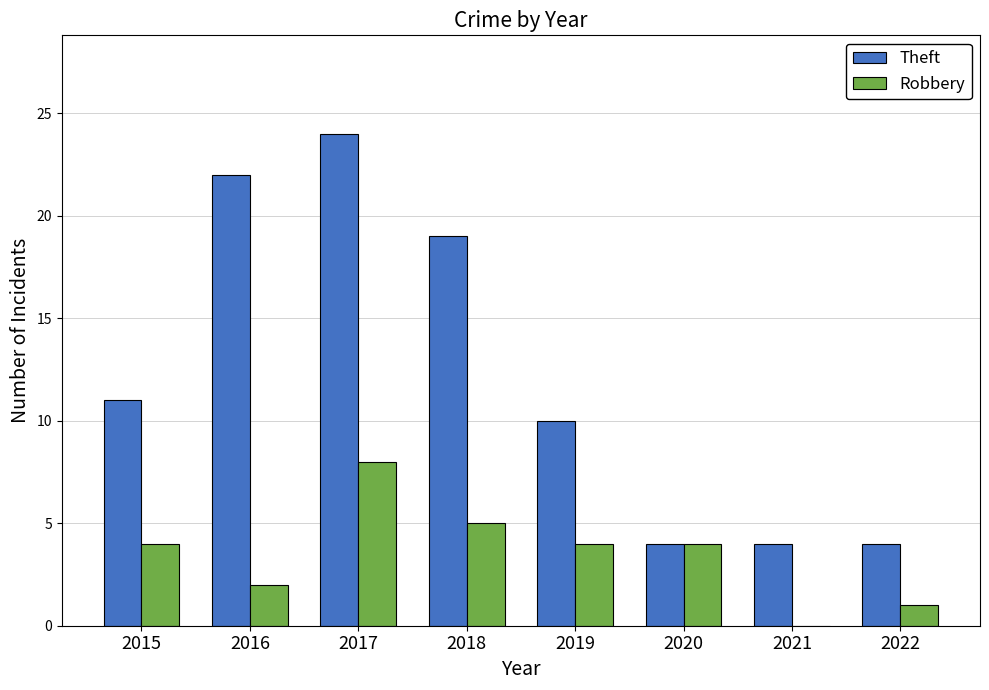

Reading left to right, transcribe all the data shown in this chart.

Theft: 11	22	24	19	10	4	4	4
Robbery: 4	2	8	5	4	4	0	1